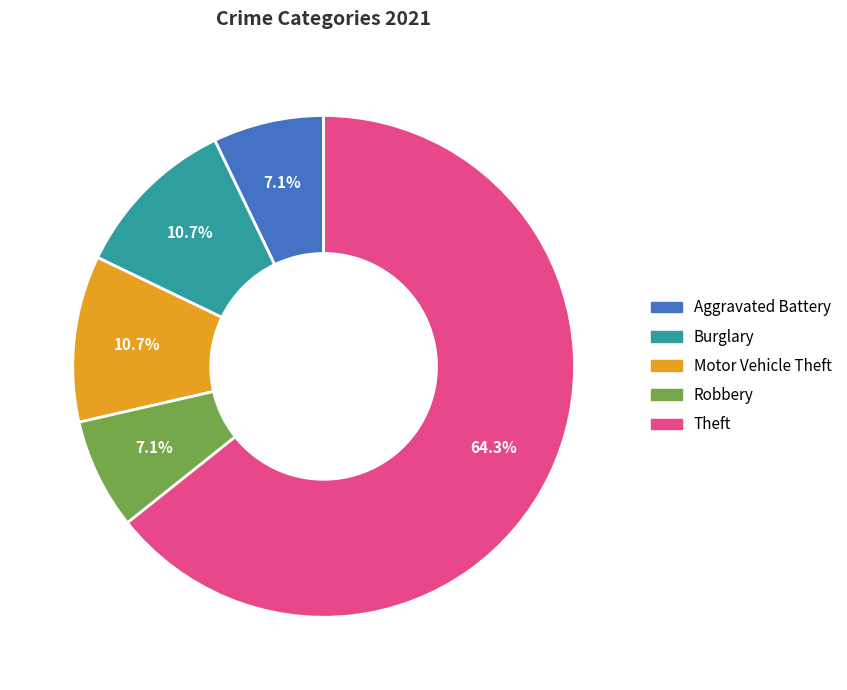

Is there a majority slice in this chart?

Yes